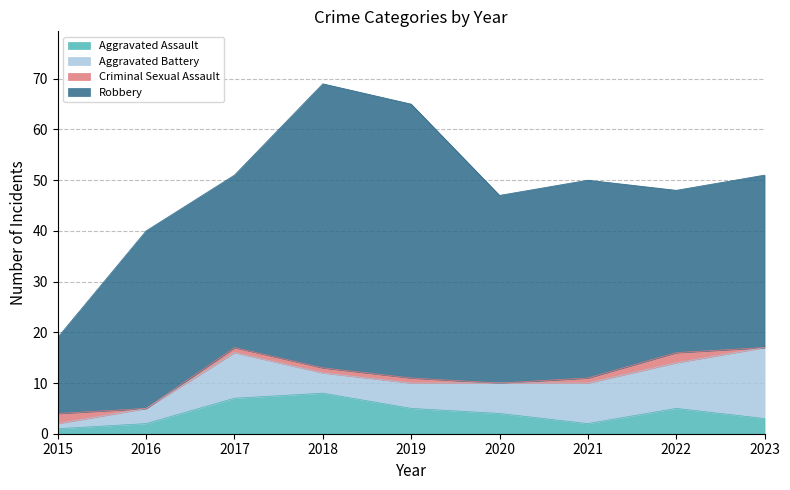

Reading left to right, what are all the values shown in this chart?

Aggravated Assault: 1	2	7	8	5	4	2	5	3
Aggravated Battery: 1	3	9	4	5	6	8	9	14
Criminal Sexual Assault: 2	0	1	1	1	0	1	2	0
Robbery: 15	35	34	56	54	37	39	32	34